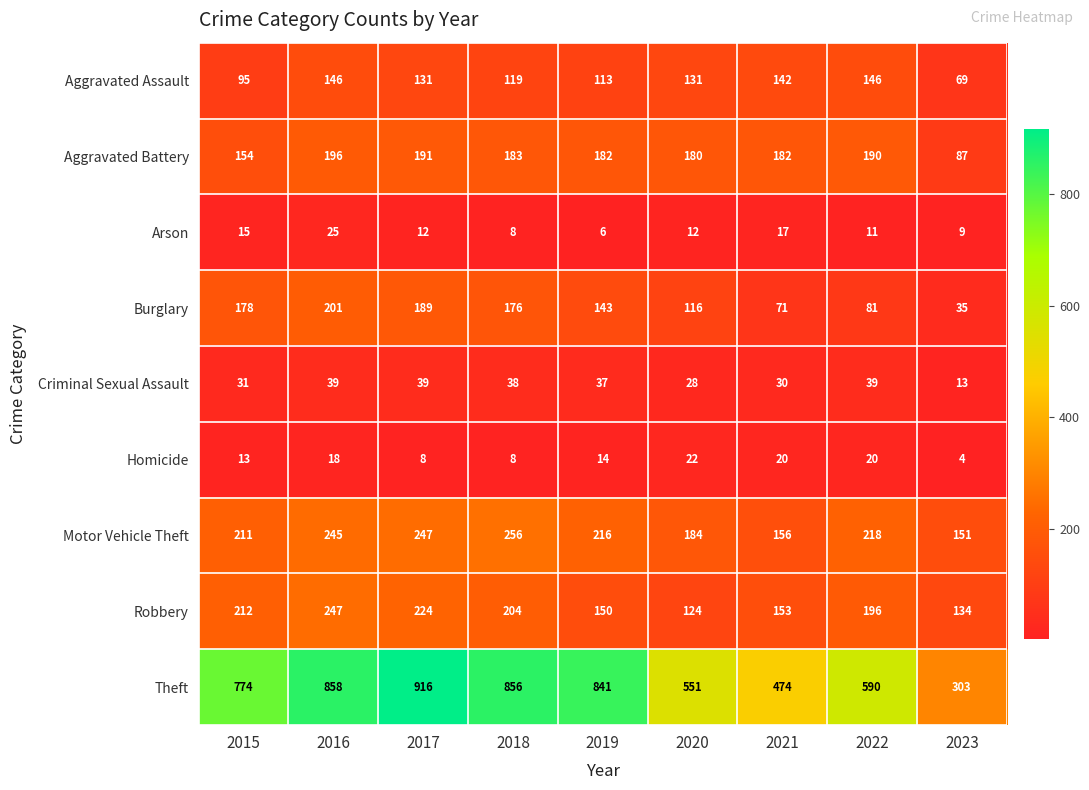

What is the sum of the Arson values at 2022 and 2015?

26